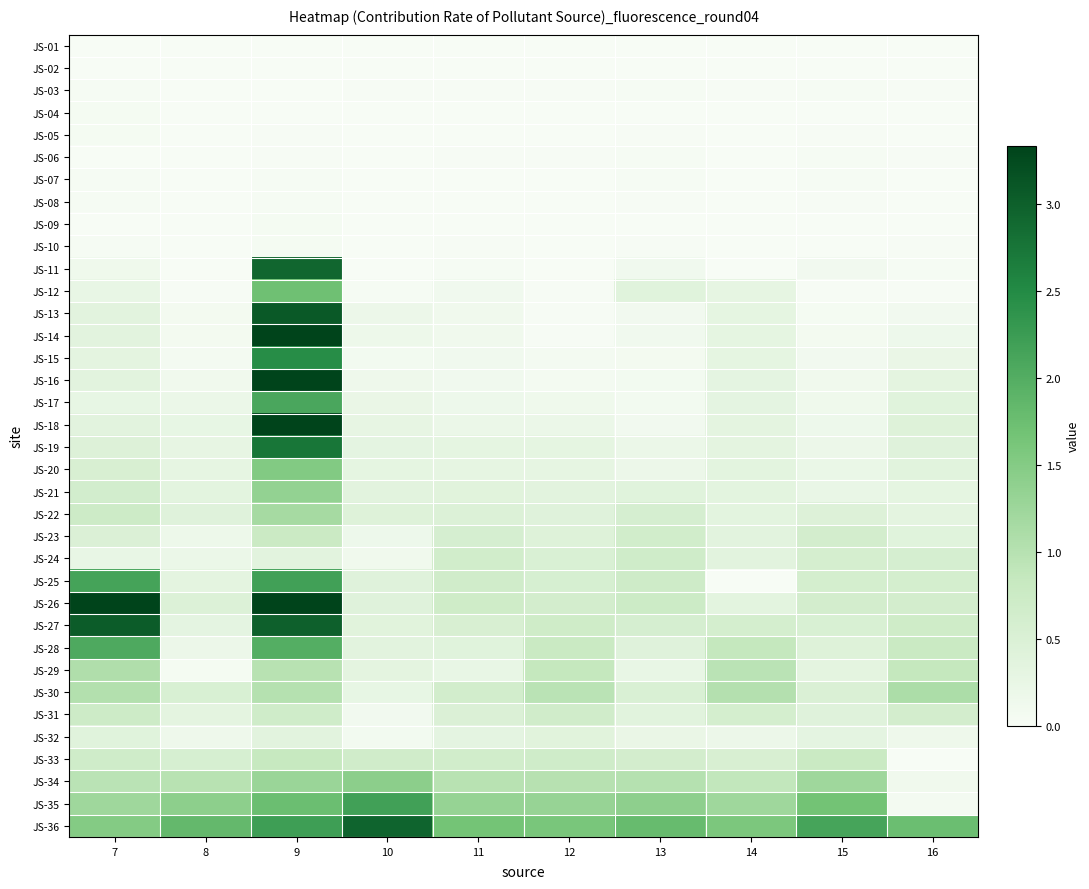

Count the number of data series in this chart.

36